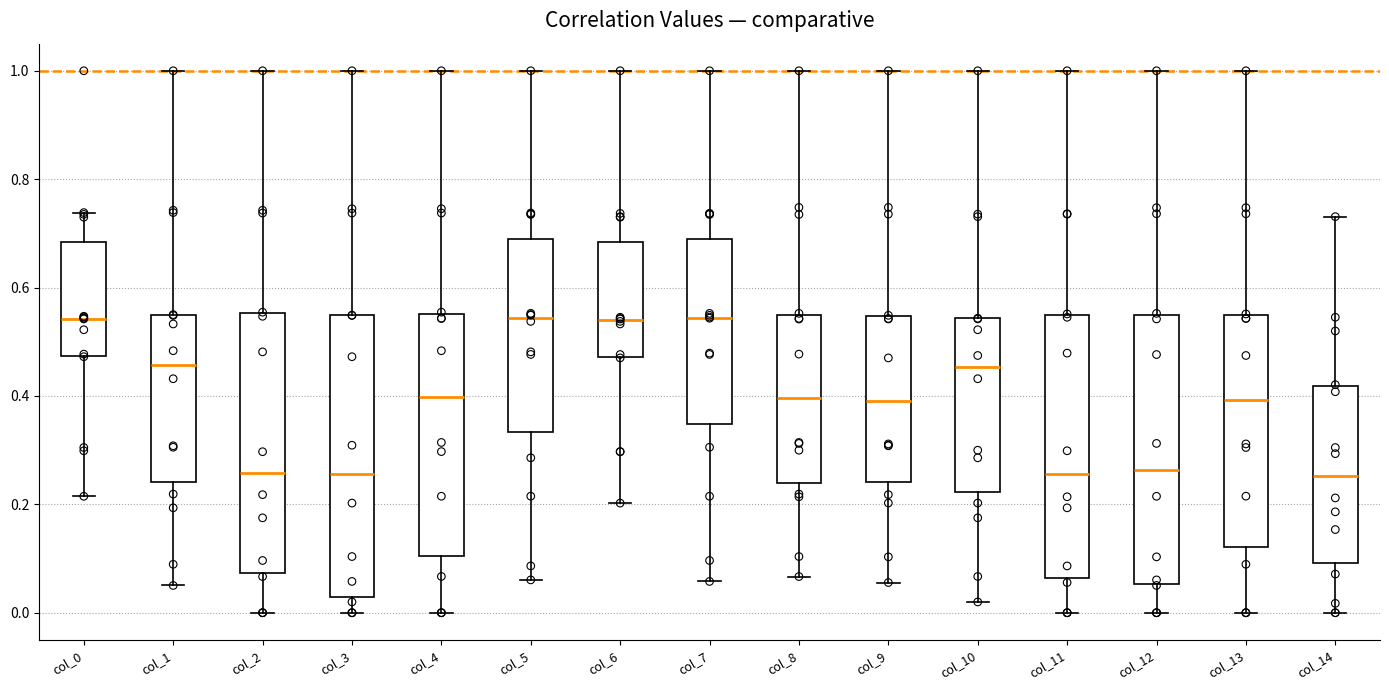

Which box is the tallest, from its lower edge to its upper edge?

col_3